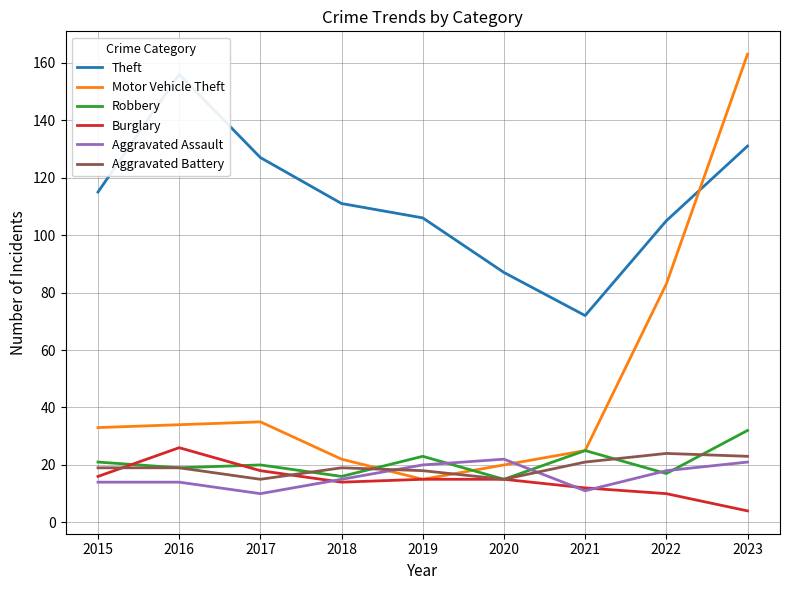

How many intersections are there between Aggravated Battery and Motor Vehicle Theft?

2